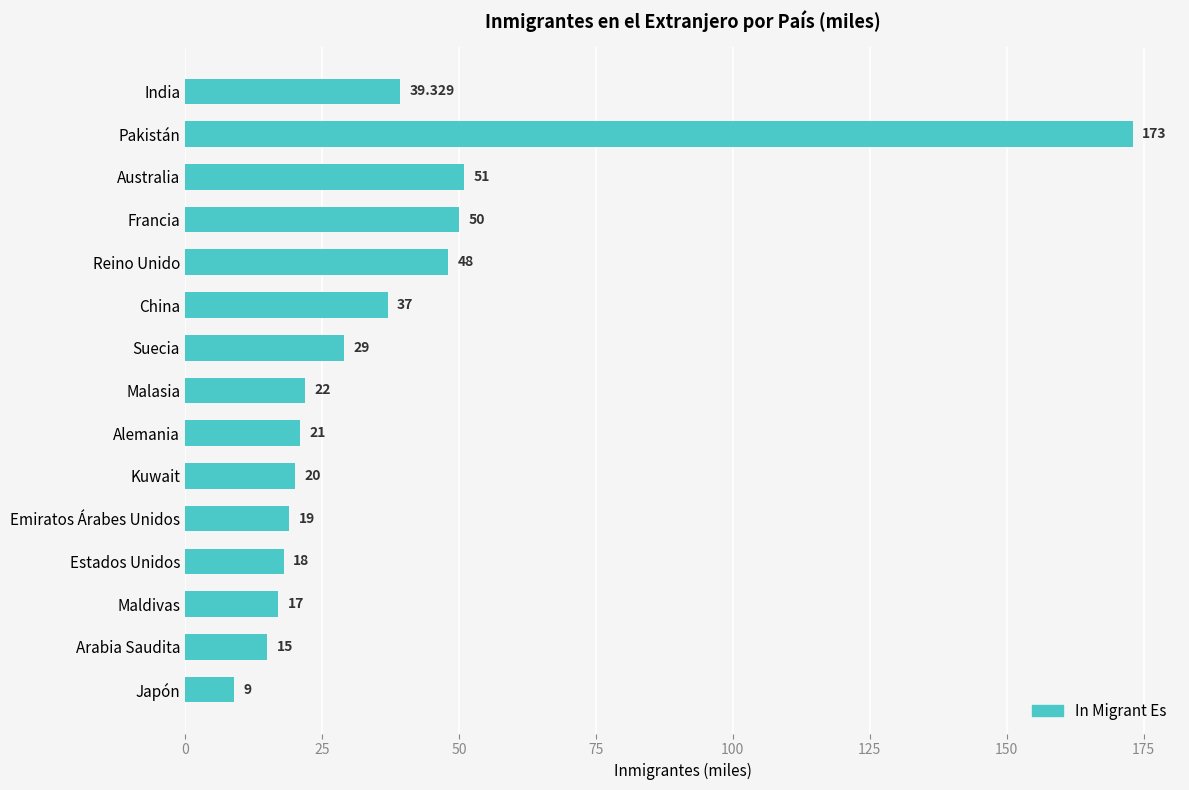

Rank the categories by value from highest to lowest.

Pakistán, Australia, Francia, Reino Unido, India, China, Suecia, Malasia, Alemania, Kuwait, Emiratos Árabes Unidos, Estados Unidos, Maldivas, Arabia Saudita, Japón